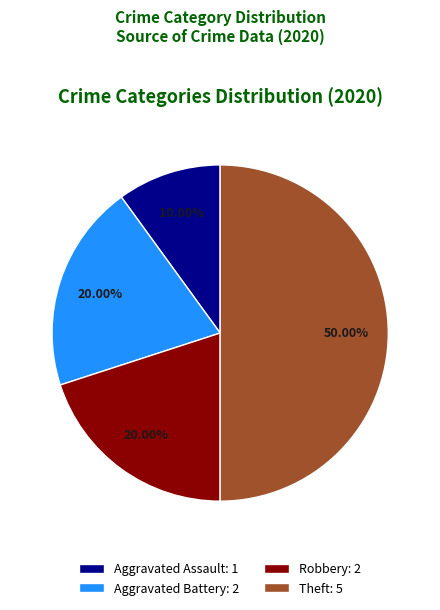

To the nearest percent, what is the difference between the largest and smallest slice percentages?

40%